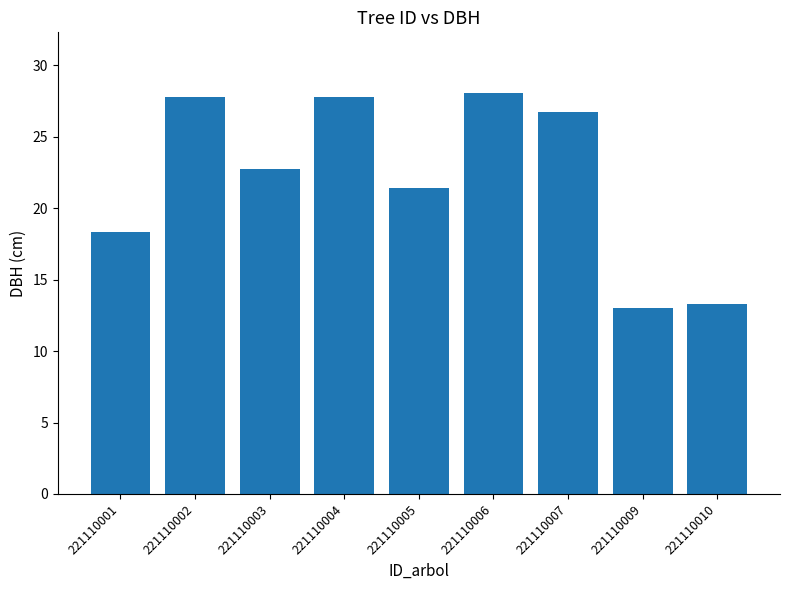

Reading left to right, transcribe all the data shown in this chart.

18.4	27.8	22.8	27.8	21.4	28.1	26.7	13.1	13.3